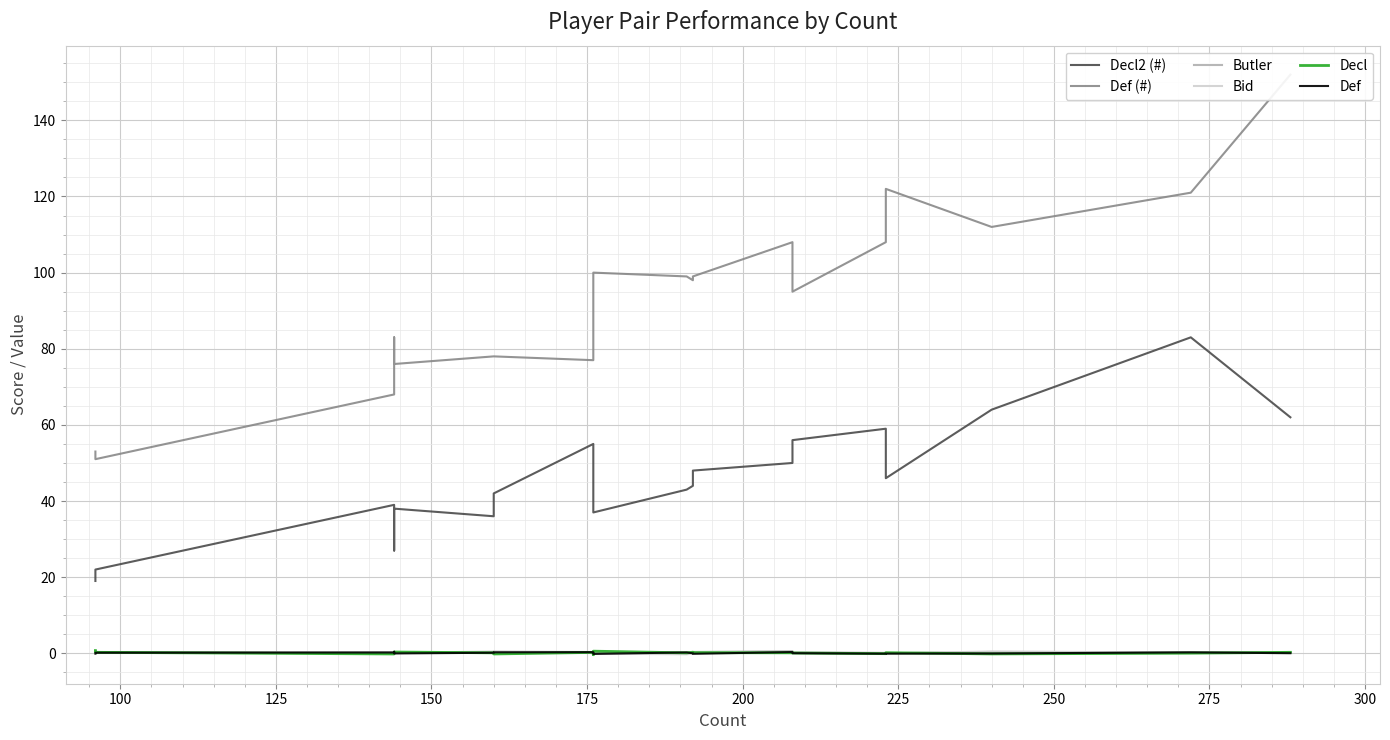

Does the chart display data point markers on the line(s)?

No